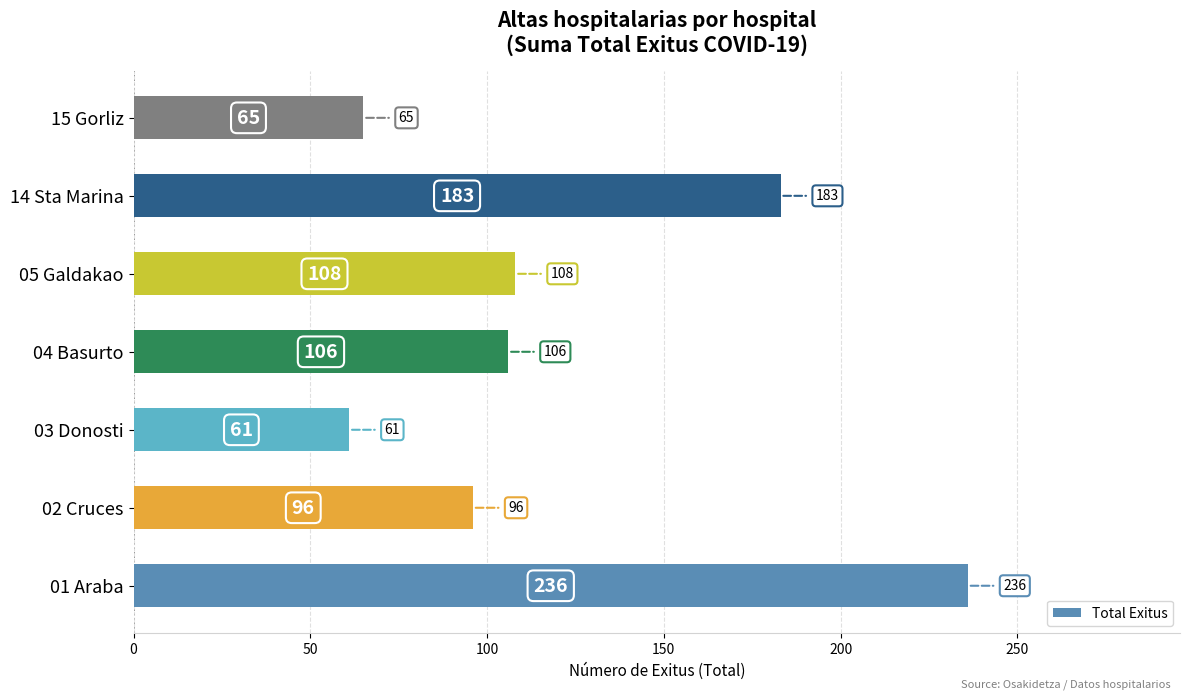

Reading top to bottom, transcribe all the data shown in this chart.

65	183	108	106	61	96	236